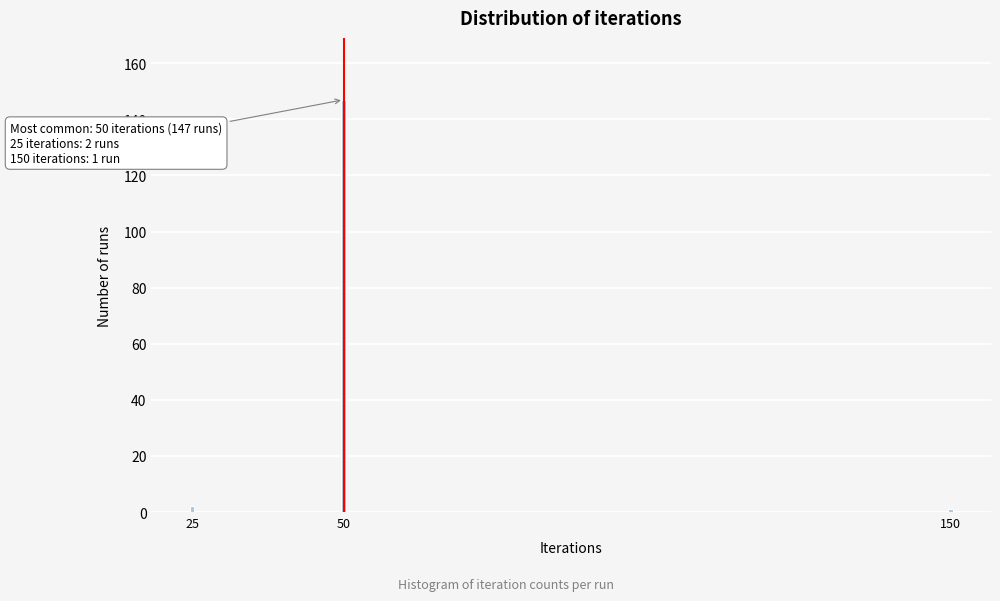

Reading left to right, what are all the values shown in this chart?

25=2	50=147	150=1